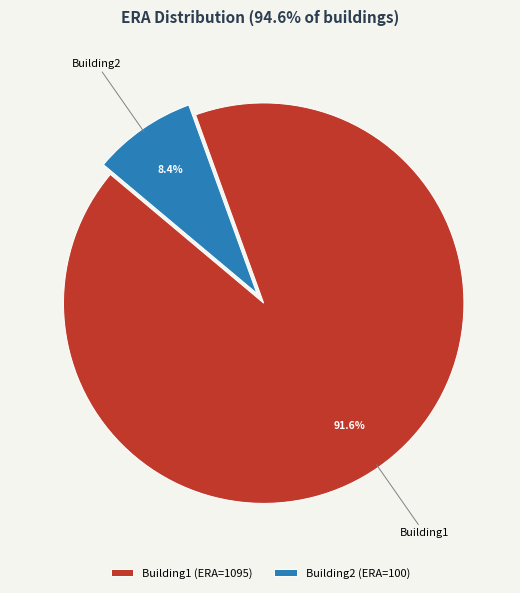

Between Building1 and Building2, which is larger?

Building1